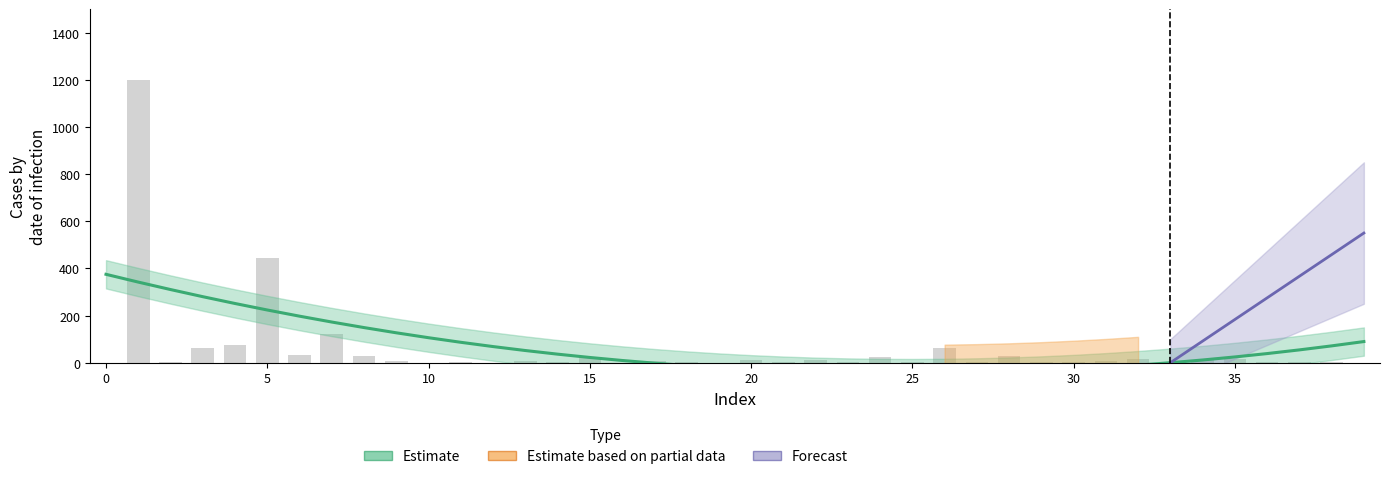

What is the value of the 18th bar from the left?

7.3